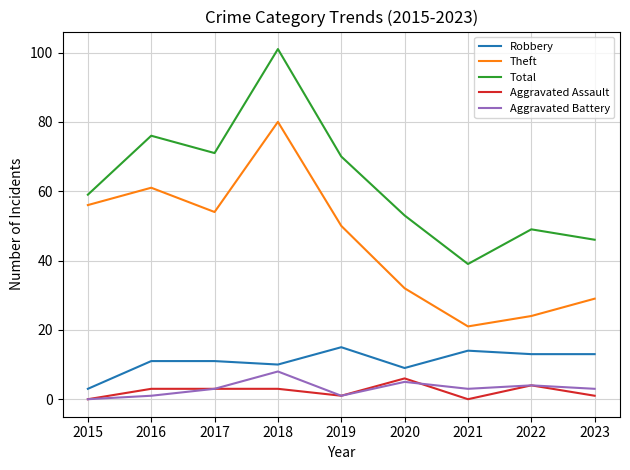

What are all the series names shown in the legend?

Robbery, Theft, Total, Aggravated Assault, Aggravated Battery